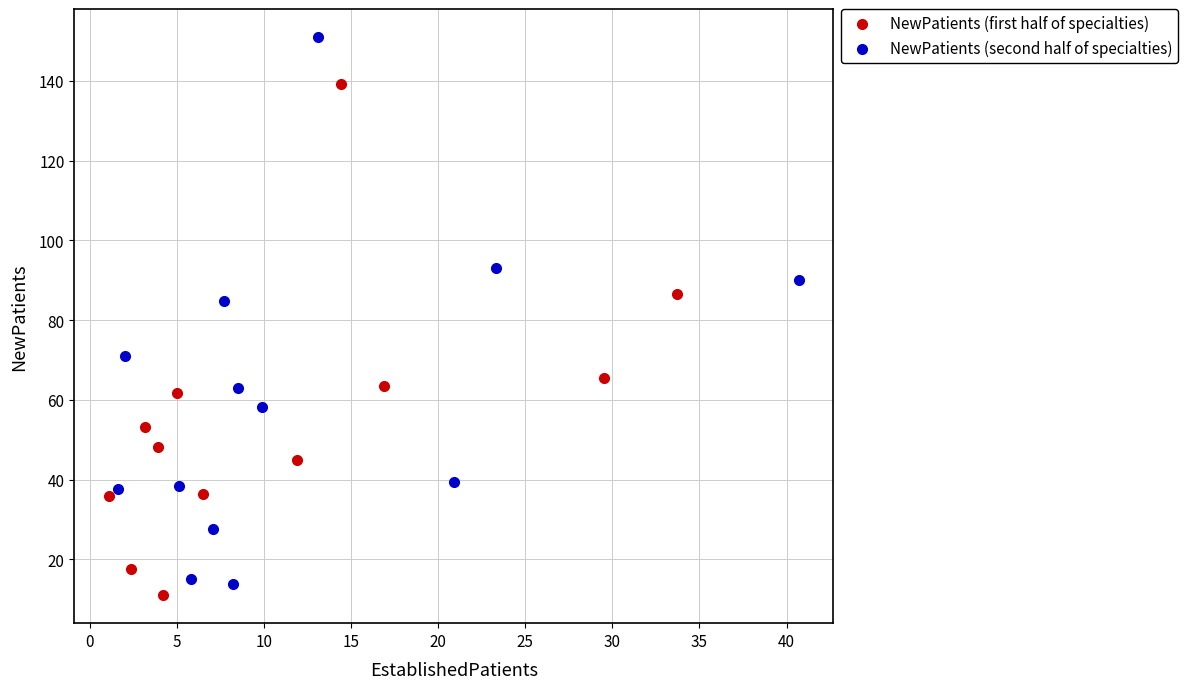

Which series has the largest Y range (max minus min)?

NewPatients (second half of specialties)